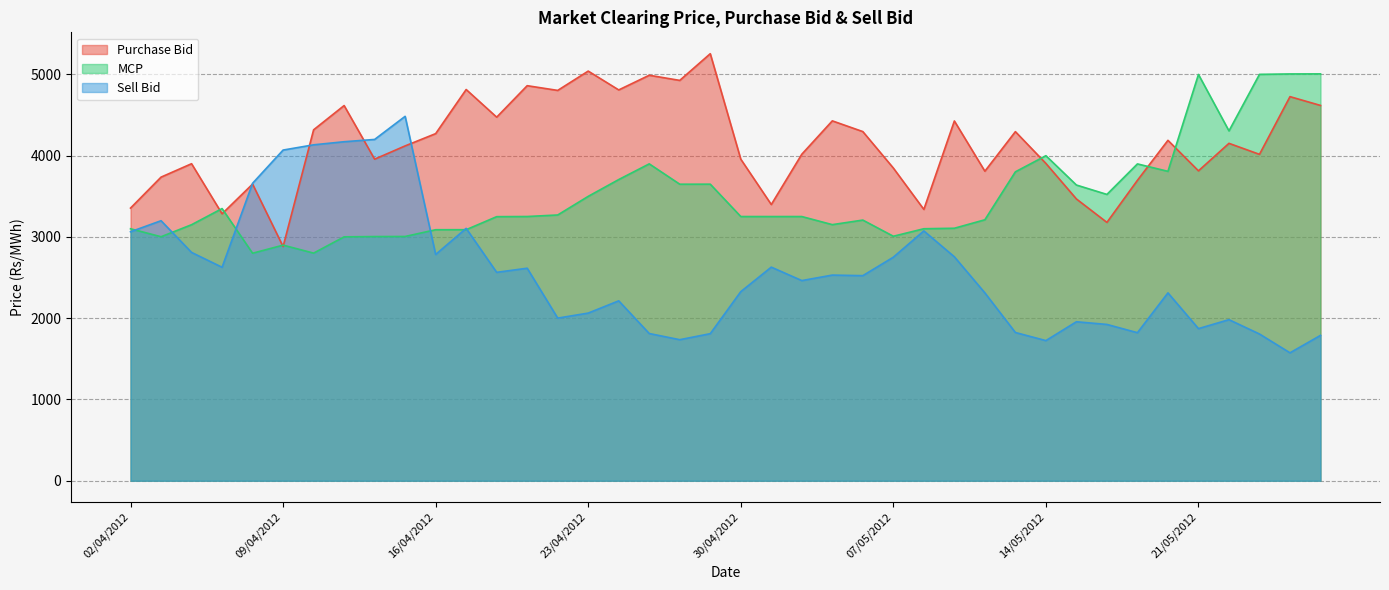

What is the difference between the MCP values at 23/05/2012 and 24/04/2012?

1294.5